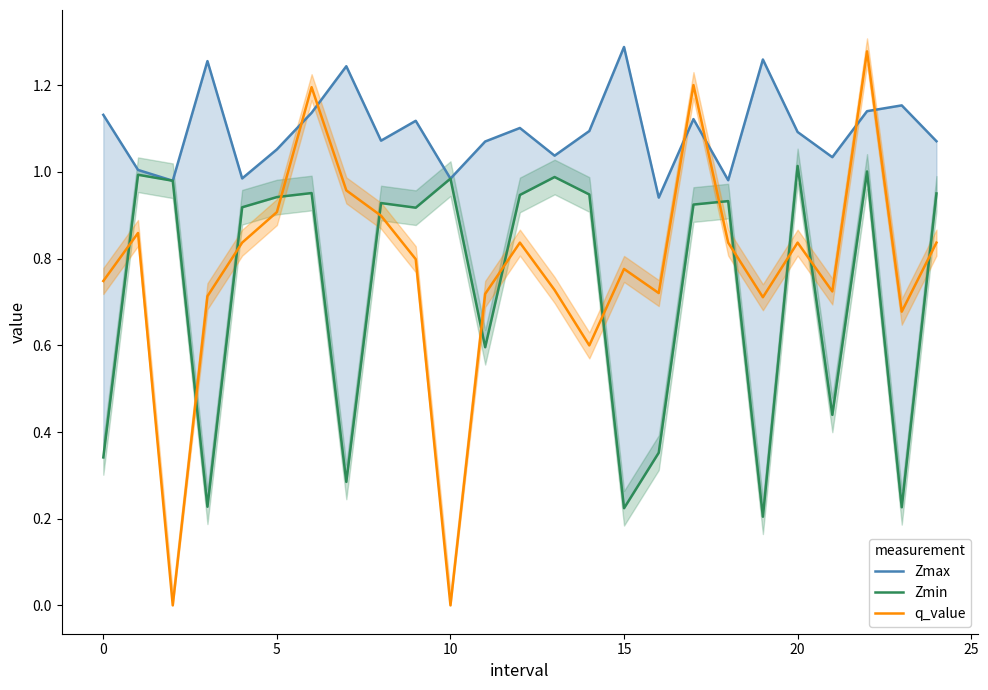

Does the chart display data point markers on the line(s)?

No